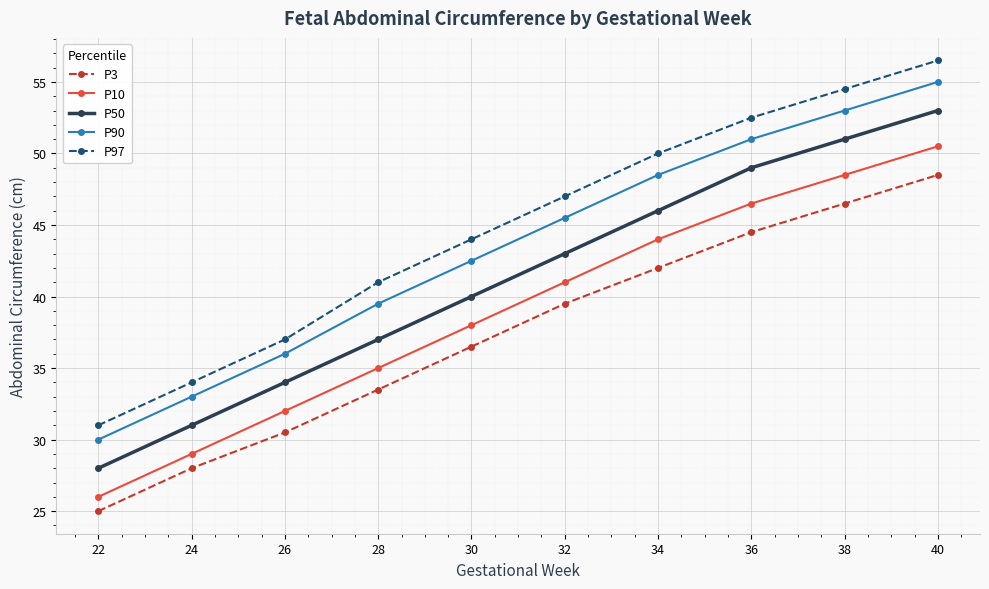

What is the sum of the P10 values at 24 and 34?

73.0